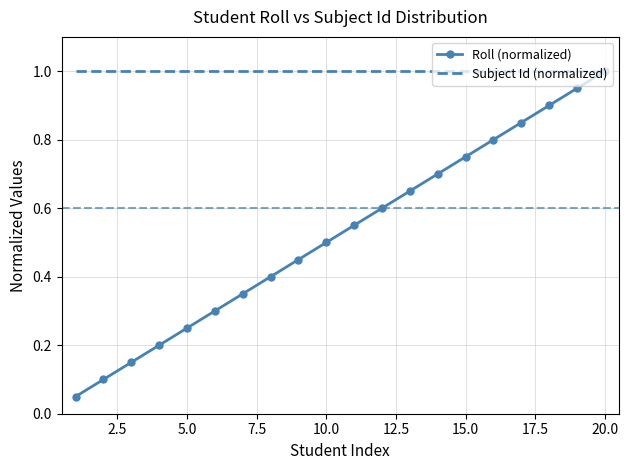

Which series has the widest spread of values?

Roll (normalized)